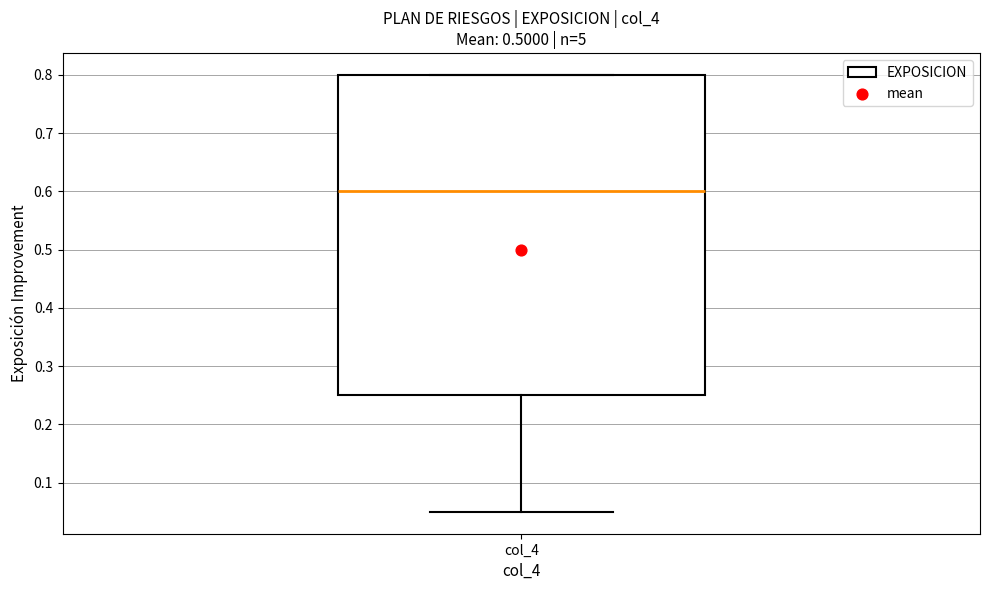

Where does the median line of the box for col_4 sit on the y-axis? The values are not printed on the chart, so give them approximately, as read against the axis.

0.60